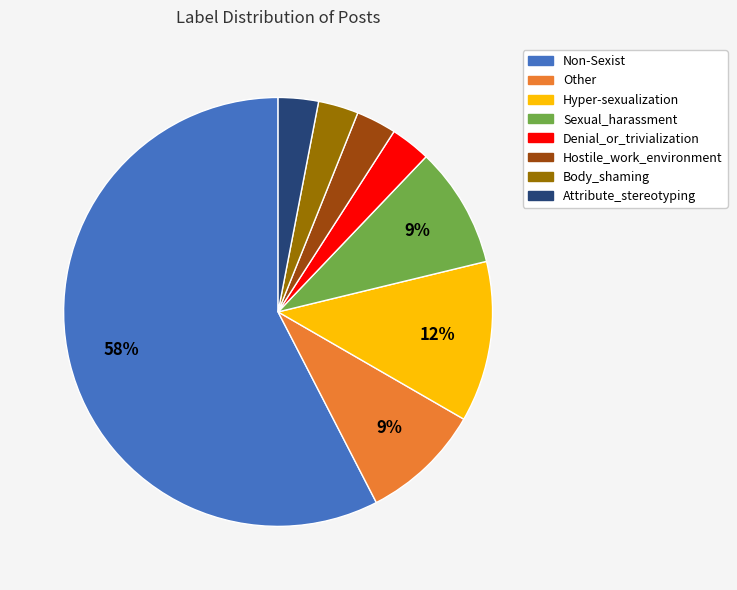

Do Body_shaming and Hostile_work_environment together represent more than half of the pie?

No